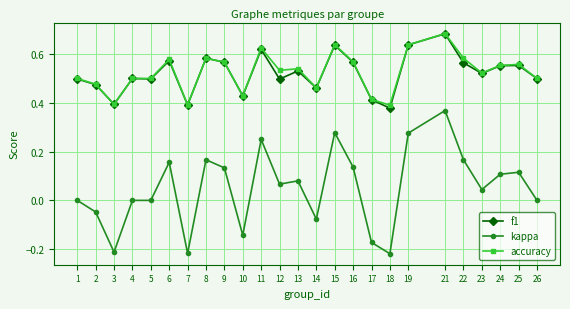

True or false: f1 and kappa cross at least once.

False